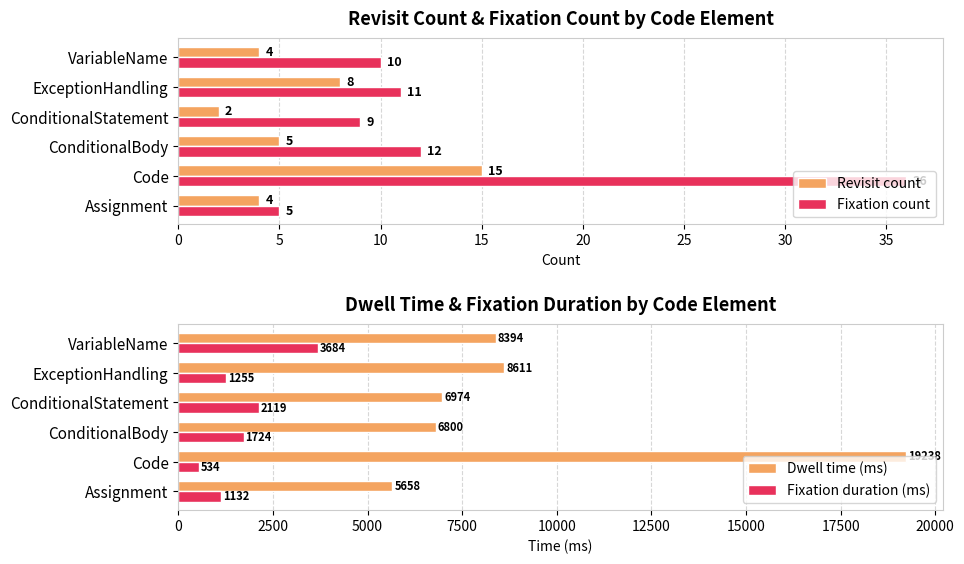

How many series are shown in this chart?

4